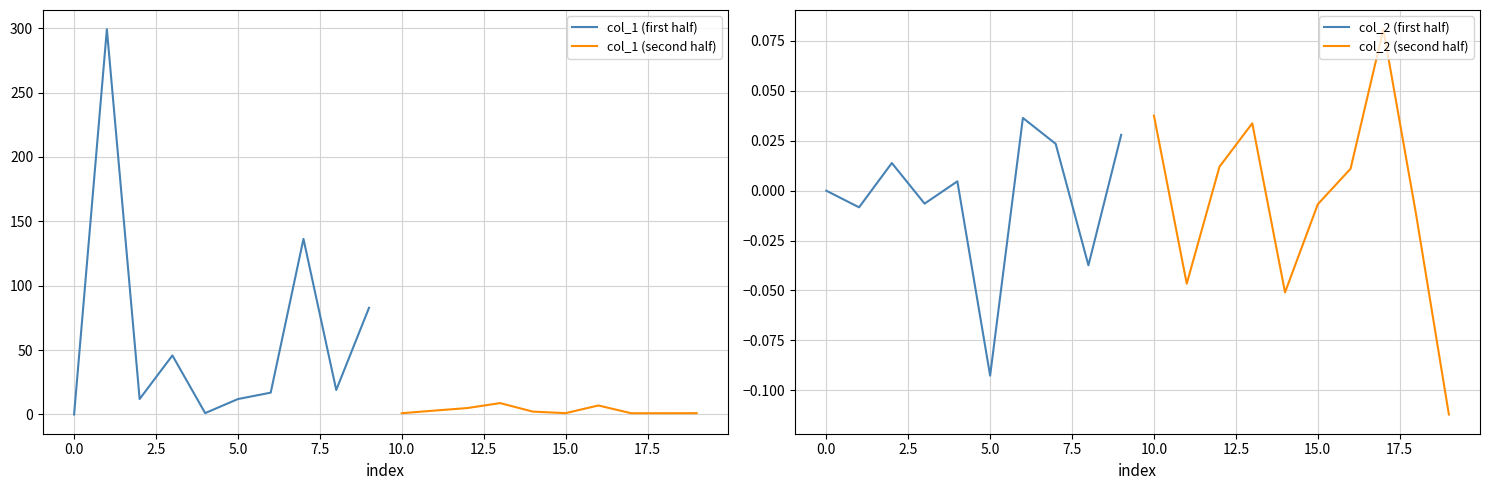

What is the value of the col_1 (second half) point at the 5th from the left?

2.2